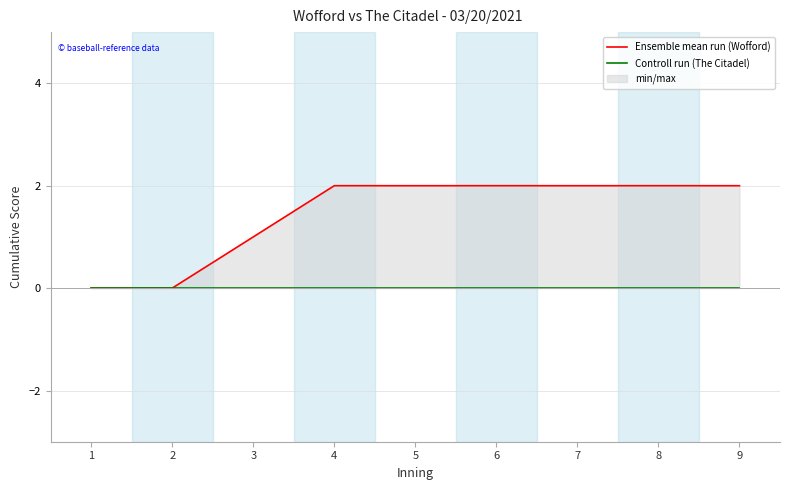

Rank the categories by Ensemble mean run (Wofford) value from highest to lowest.

4, 5, 6, 7, 8, 9, 3, 1, 2